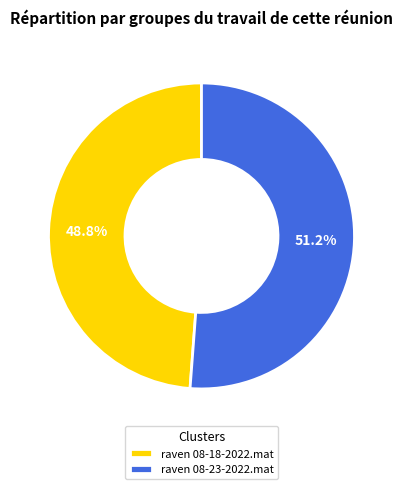

Do raven 08-23-2022.mat and raven 08-18-2022.mat together represent more than half of the pie?

Yes